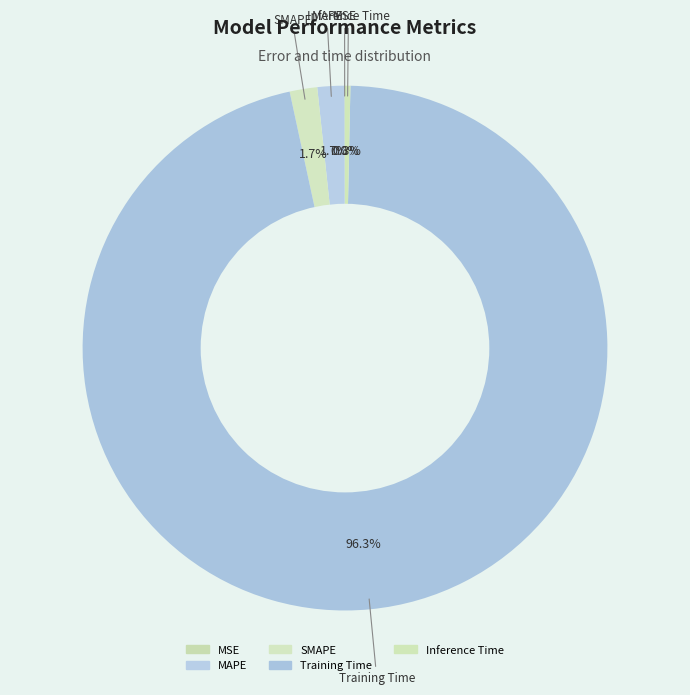

What is the total percentage of SMAPE and Inference Time?

2.0%